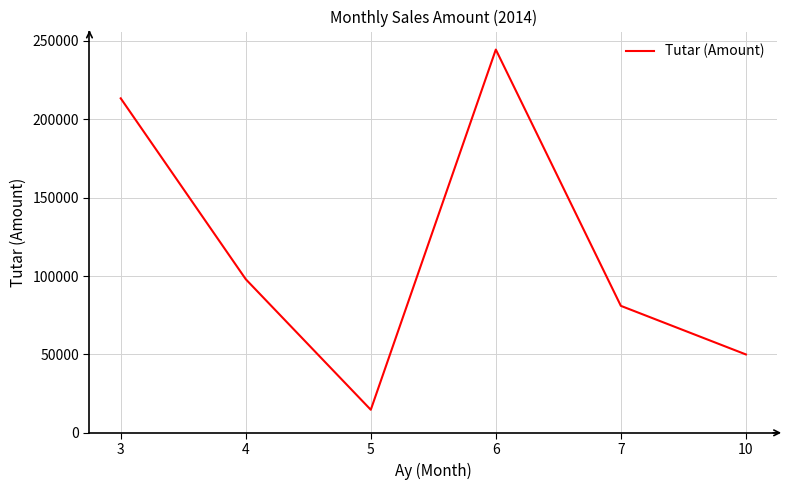

Count the number of categories in the chart.

6